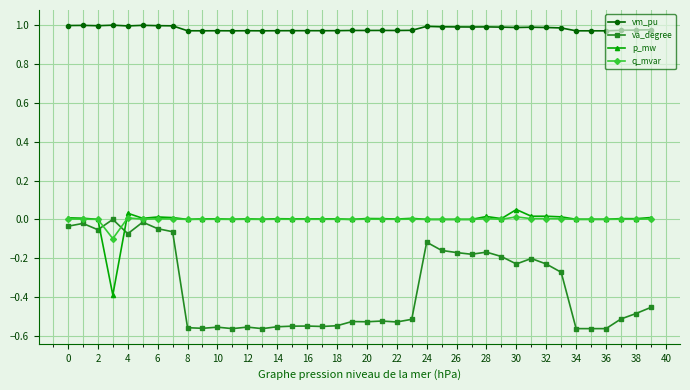

True or false: q_mvar and vm_pu cross at least once.

False